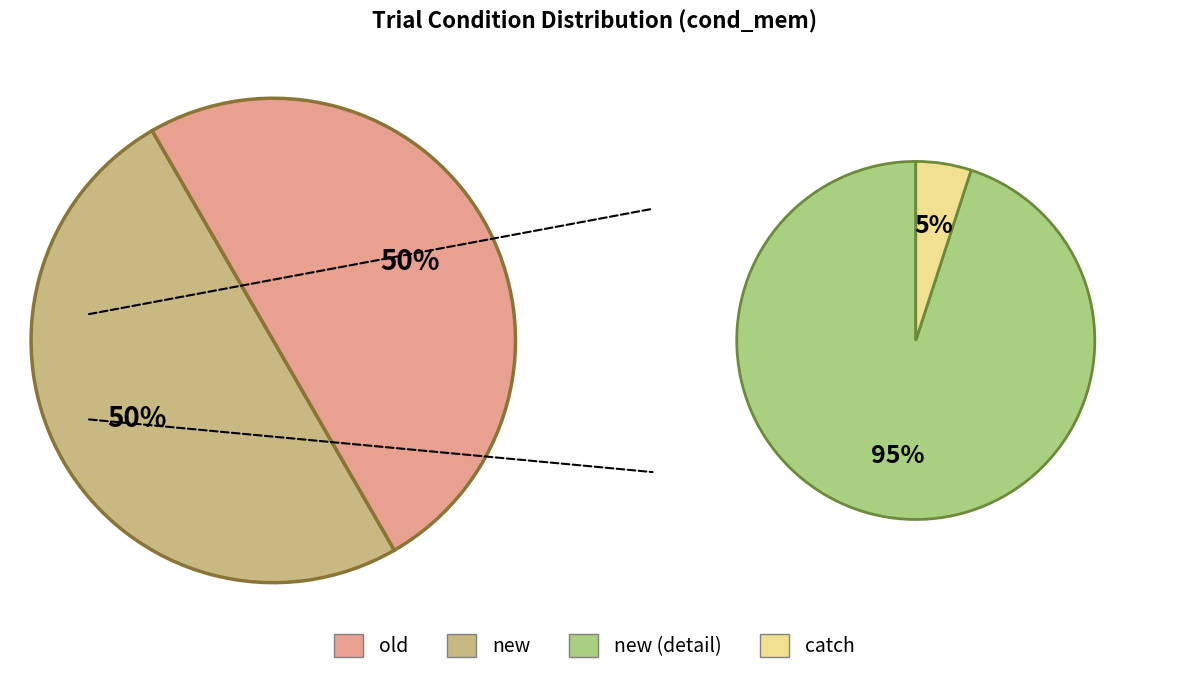

Do old and new together represent more than half of the pie?

Yes